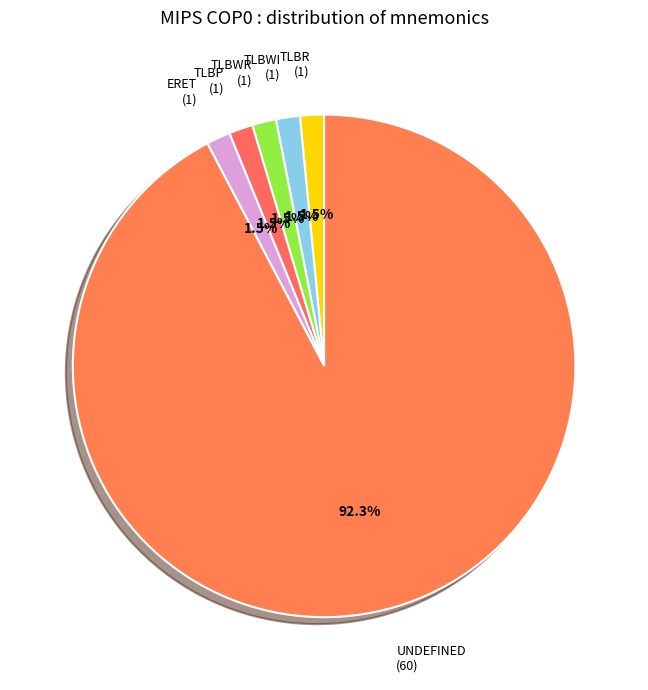

Do TLBWR and ERET together represent more than half of the pie?

No